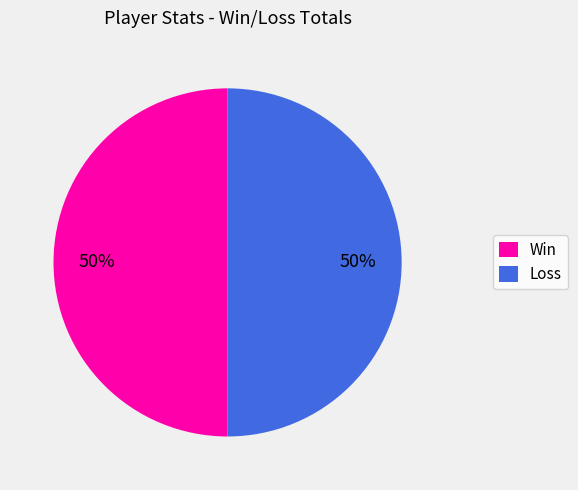

Is the sum of Loss and Win greater than half?

Yes